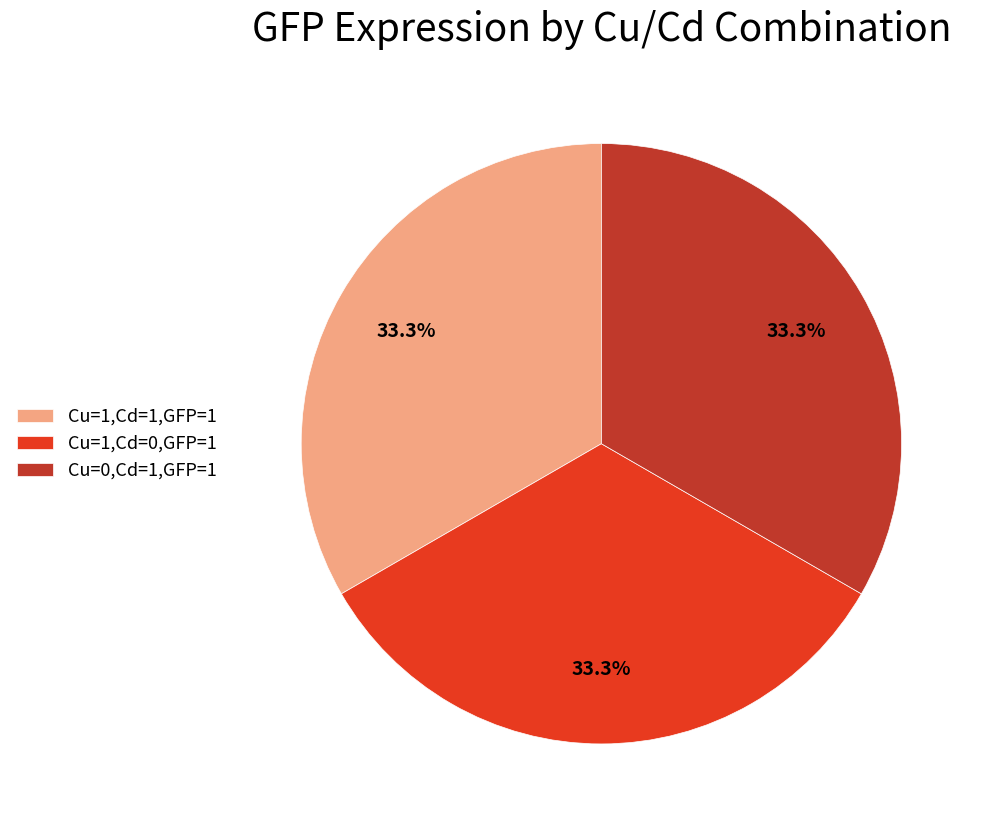

How many slices are in this pie chart?

3